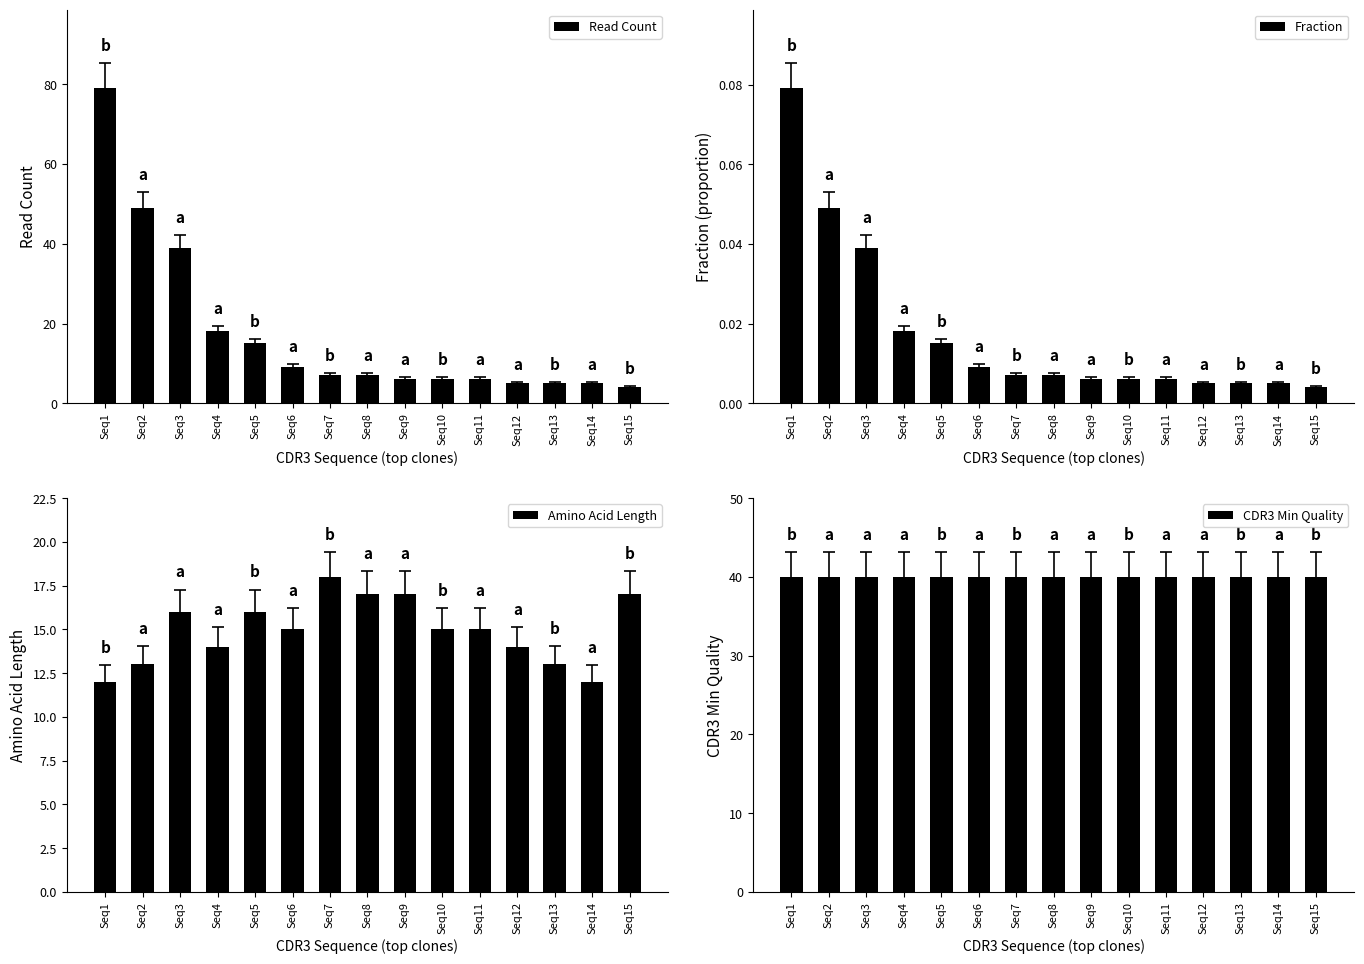

At which category is the sum across all series the highest?

Seq1